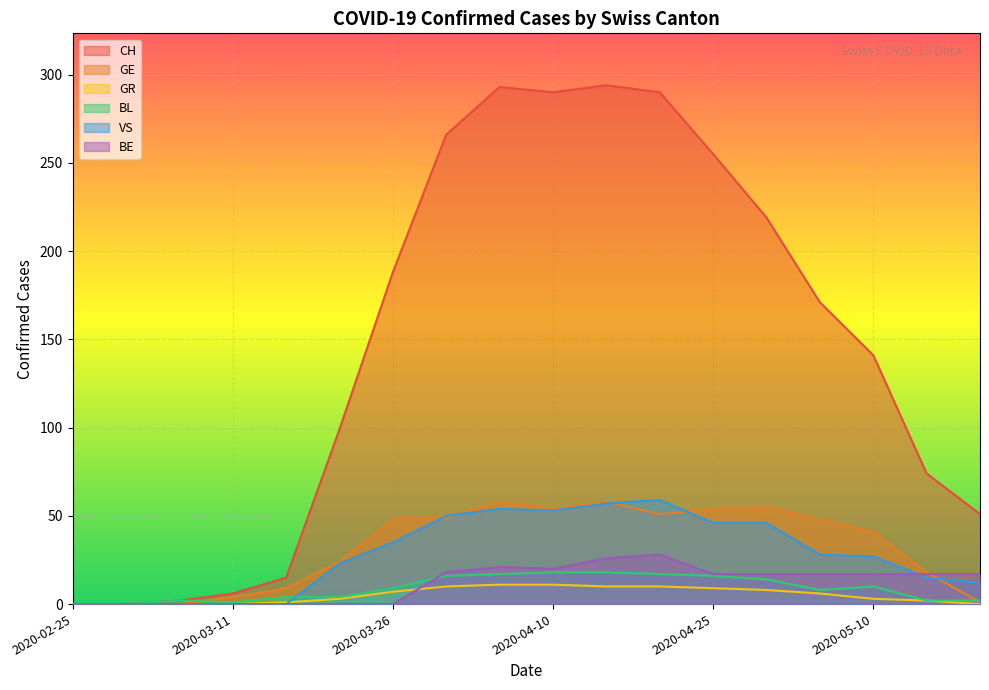

Rank the series at 2020-04-05 from highest to lowest value.

CH, GE, VS, BE, BL, GR